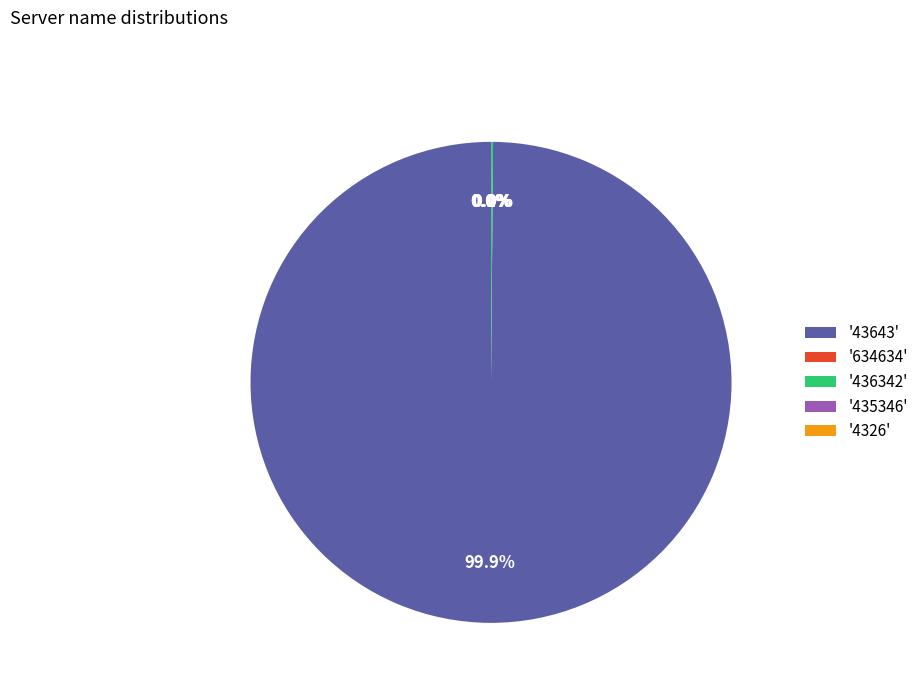

How much of the chart is everything except '43643'?

0.1%